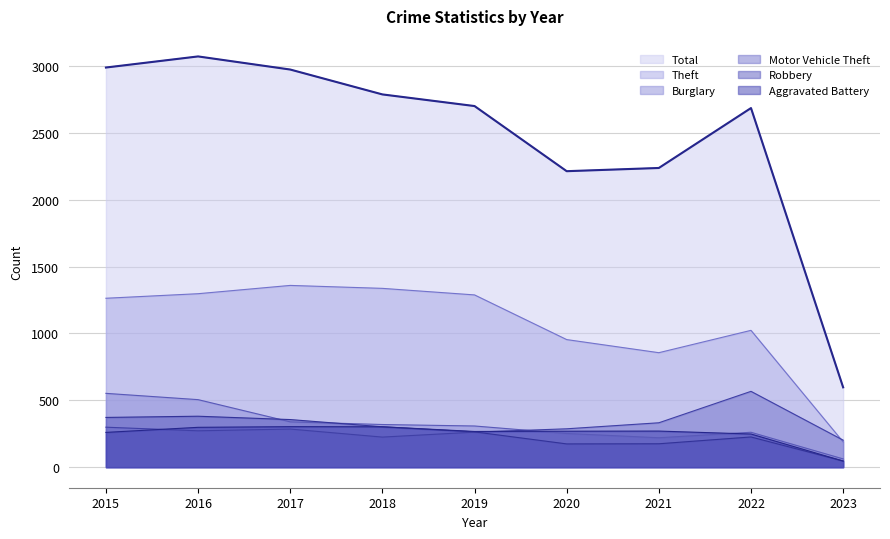

True or false: Motor Vehicle Theft and Aggravated Battery intersect in this chart.

True